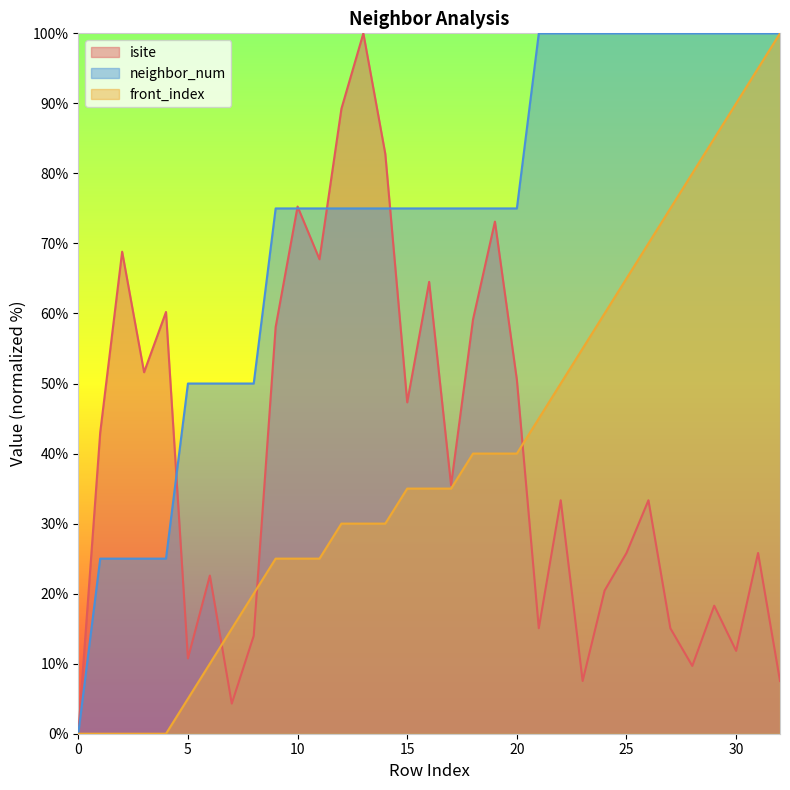

At which category is the sum across all series the highest?

31